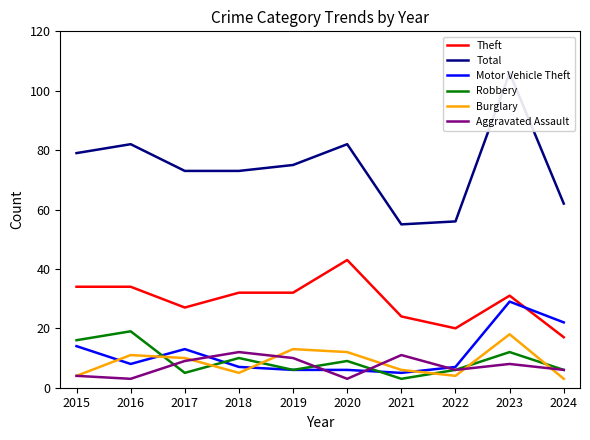

What is the minimum value for Robbery?

3